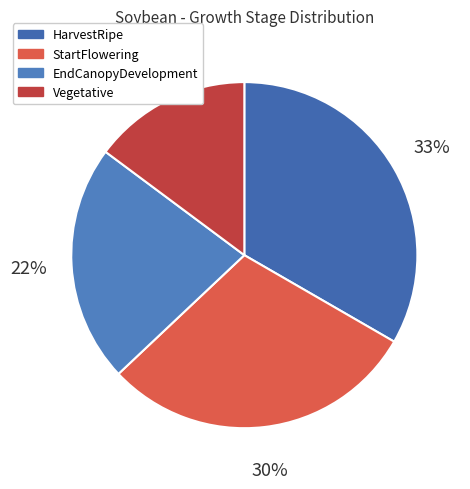

To the nearest percent, what percentage of the pie is EndCanopyDevelopment?

22%